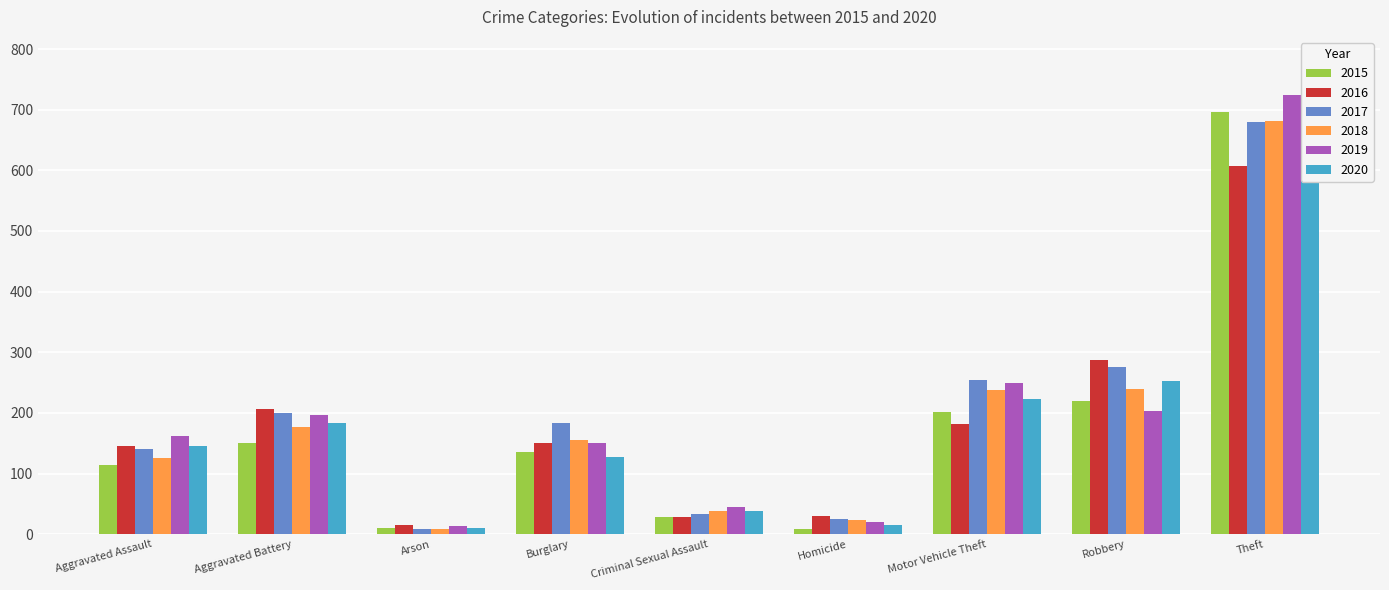

What is the sum of all 2020 values?

1584